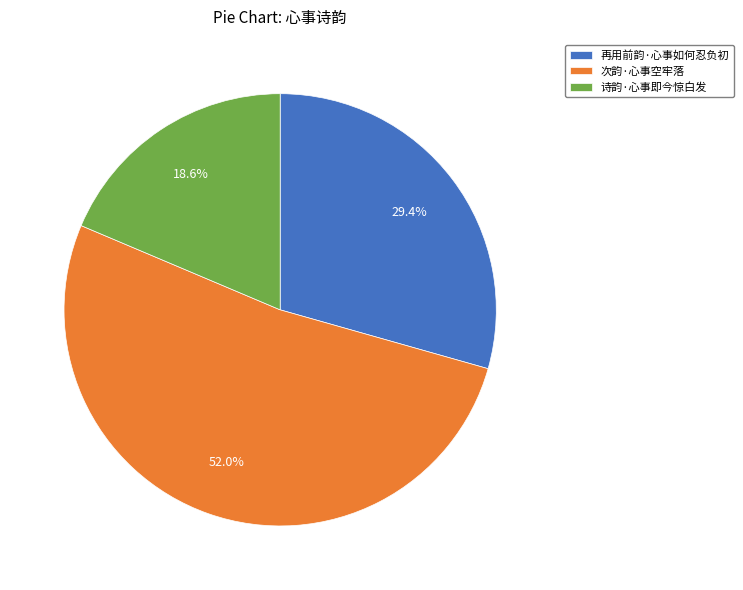

The 再用前韵·心事如何忍负初 slice represents 42% of the pie. True or false?

False